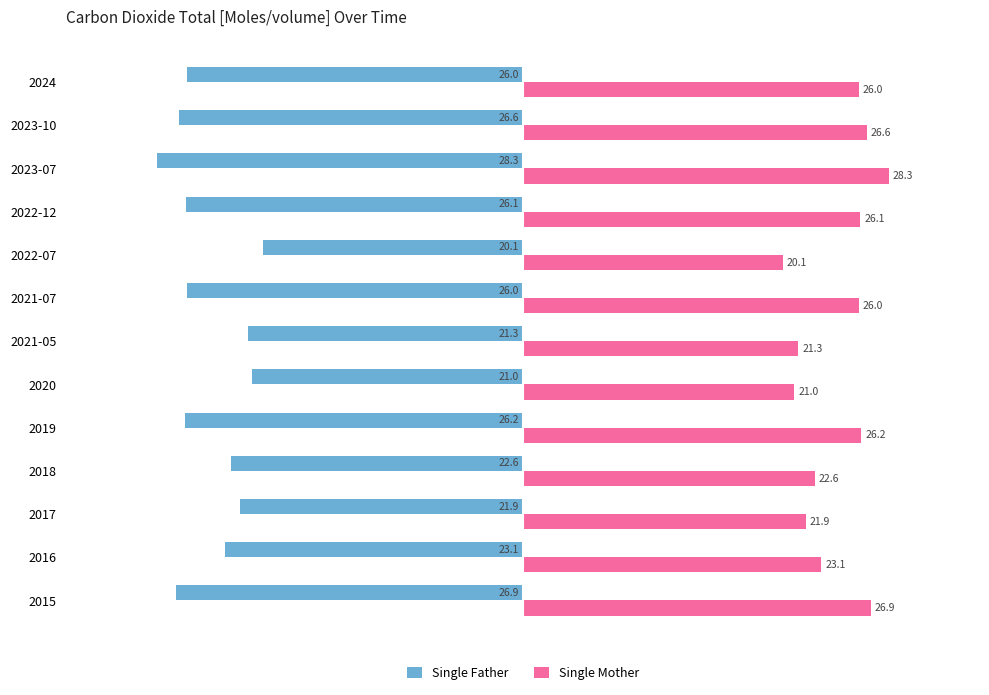

What is the average value of the Single Father series?

-24.3